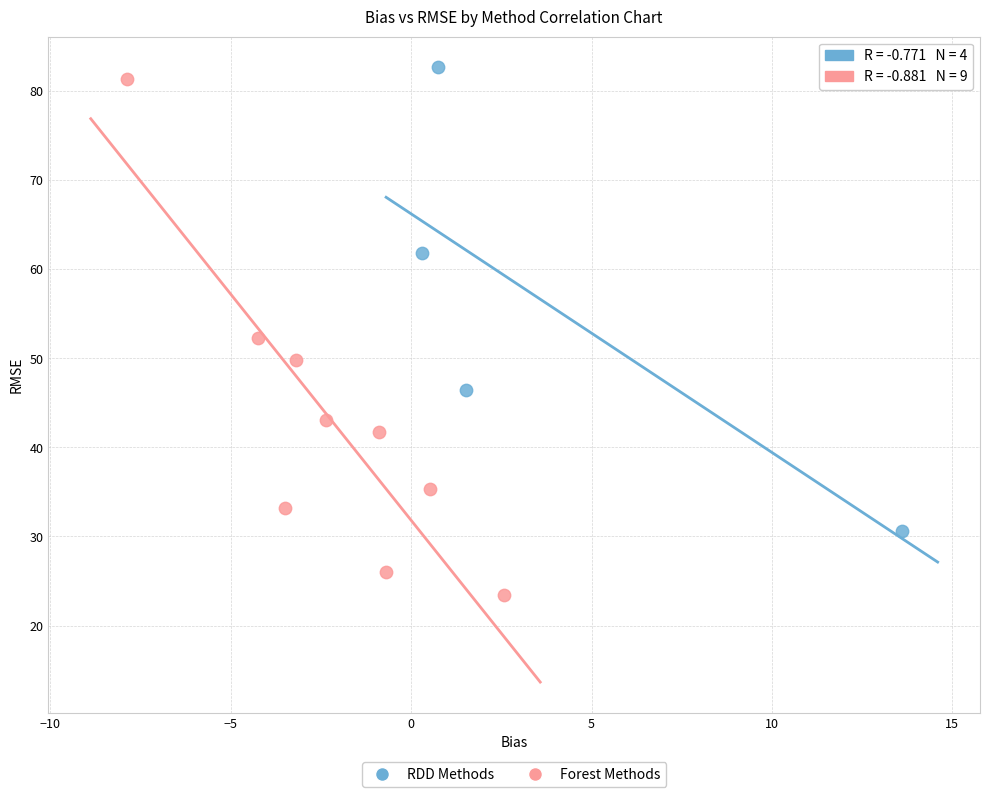

Which series contains the highest Y value?

RDD Methods